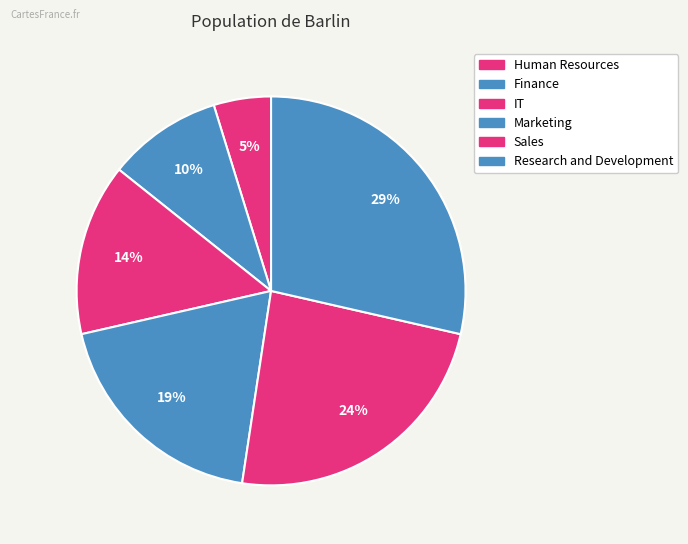

How many slices are in this pie chart?

6